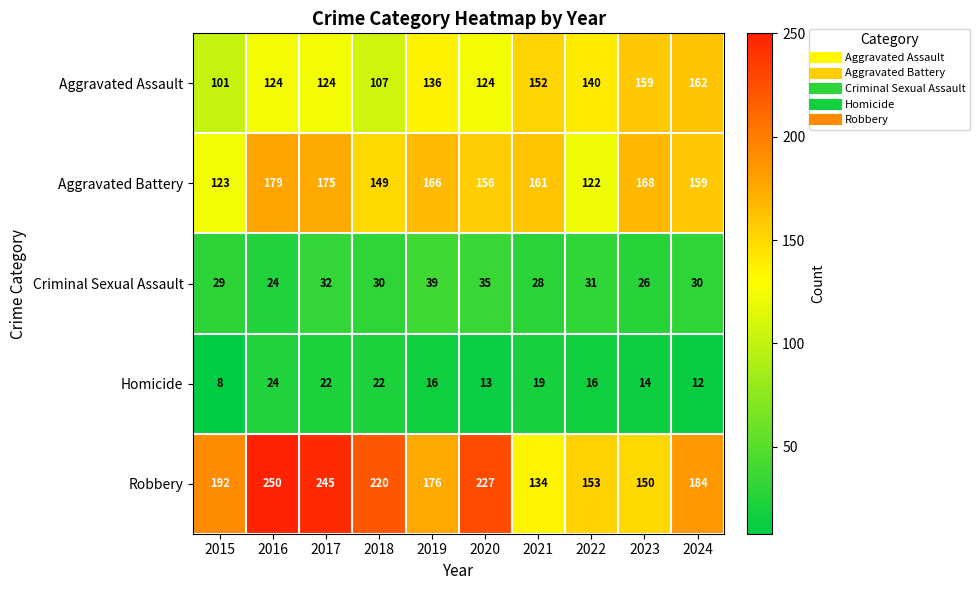

Which label corresponds to the largest value in the chart?

2016